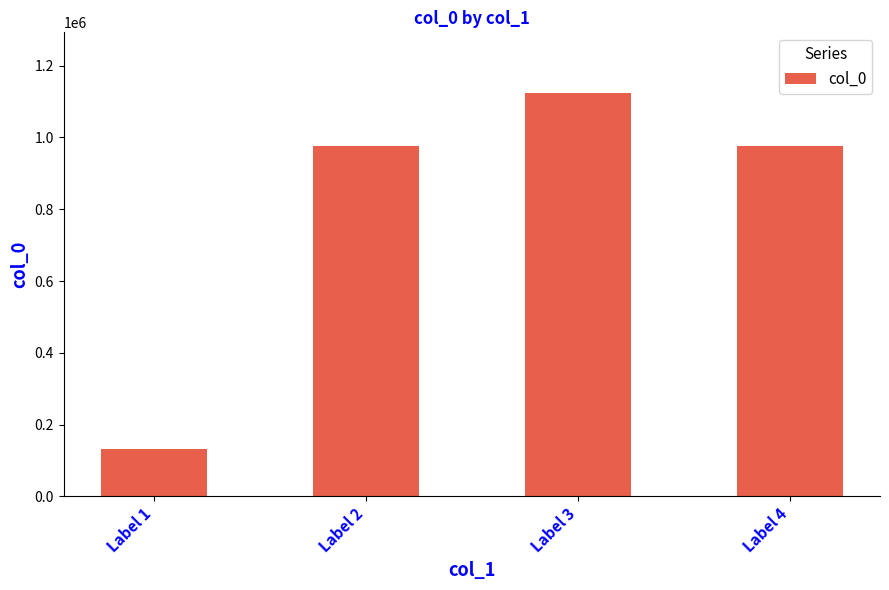

What is the difference between the maximum and minimum values?

991719